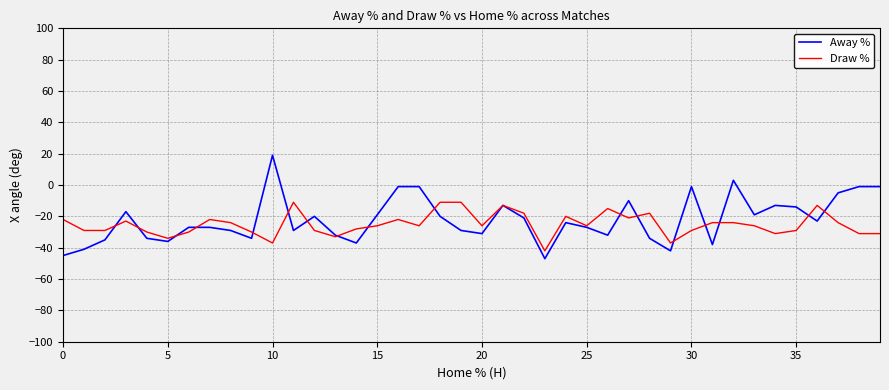

How many positive values does the Away % series have?

2